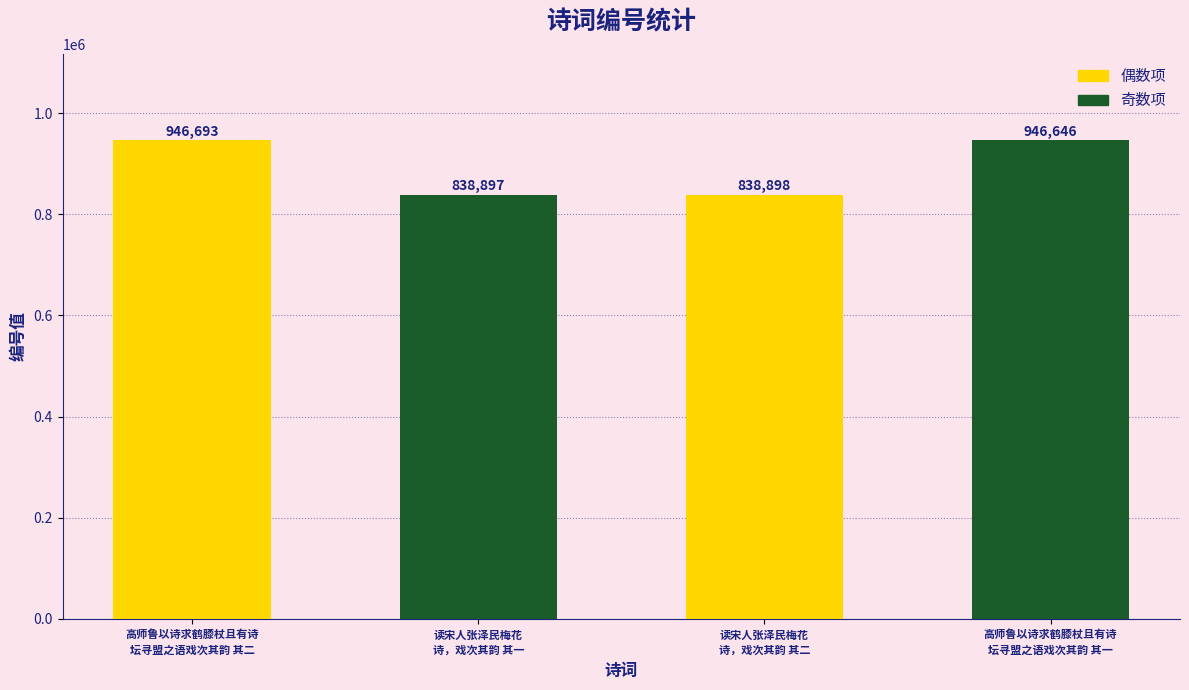

How many values are below 946646?

2